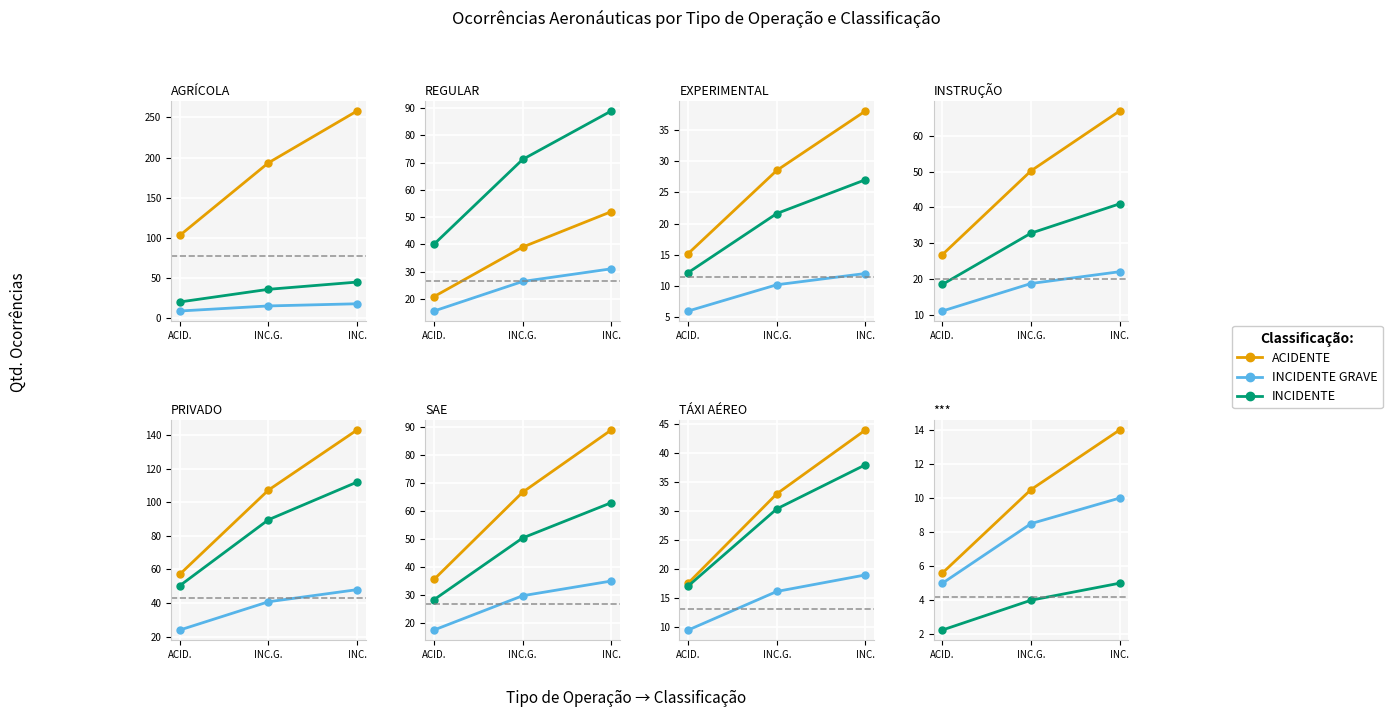

What is the value of the INCIDENTE point at the 1st from the left?

2.2